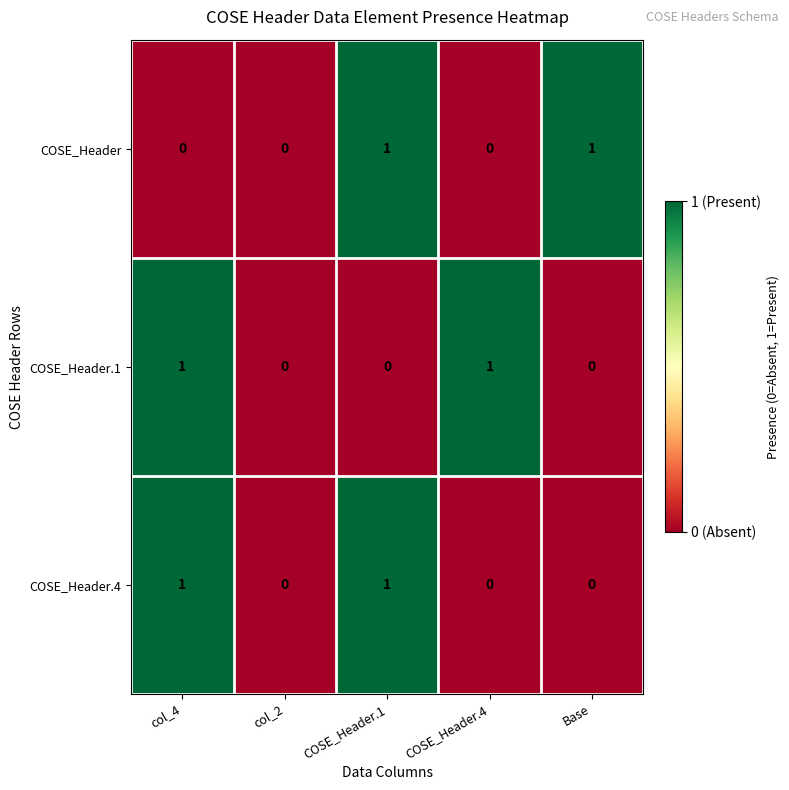

Reading left to right, list all the values displayed in this chart.

COSE_Header: 0	0	1	0	1
COSE_Header.1: 1	0	0	1	0
COSE_Header.4: 1	0	1	0	0